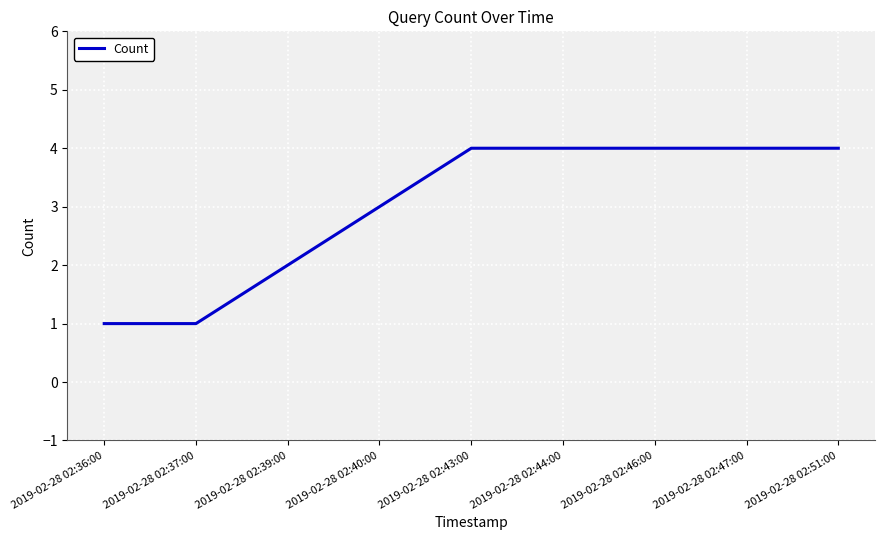

True or false: the data has more than 2 interior local peaks.

False